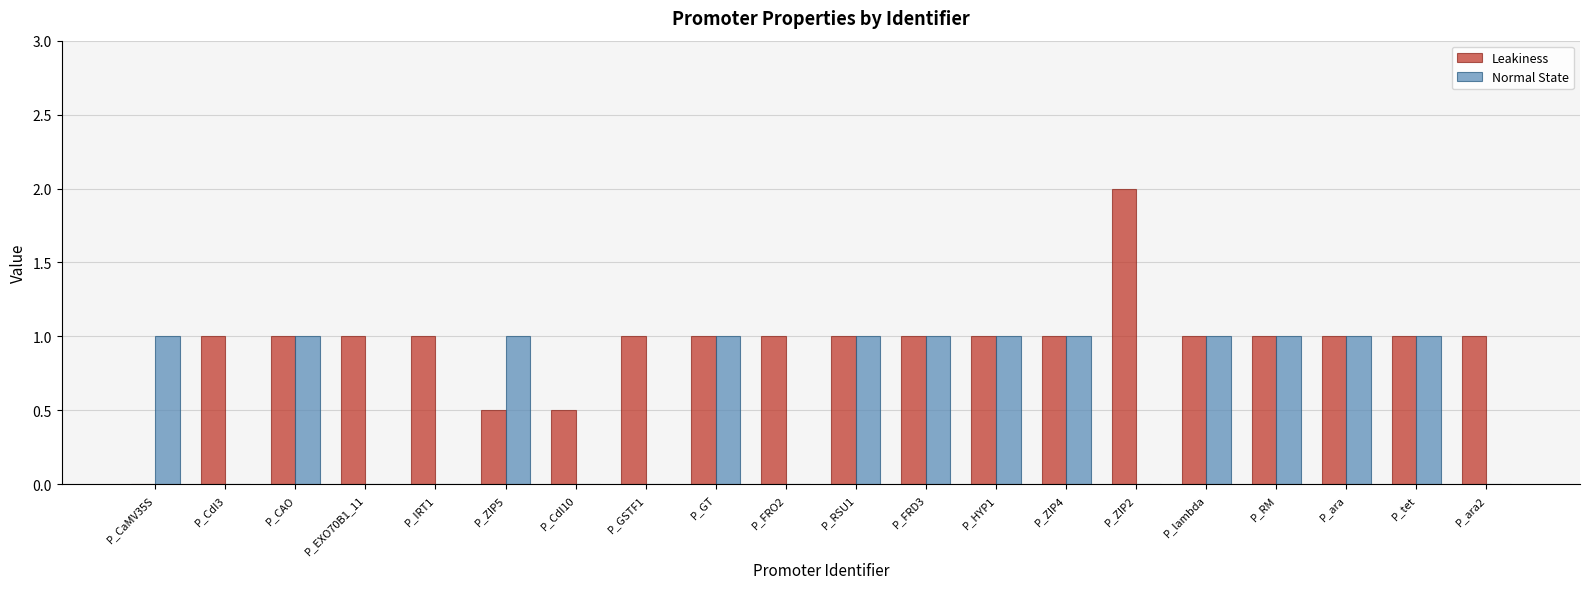

What is the sum of all Leakiness values?

19.0